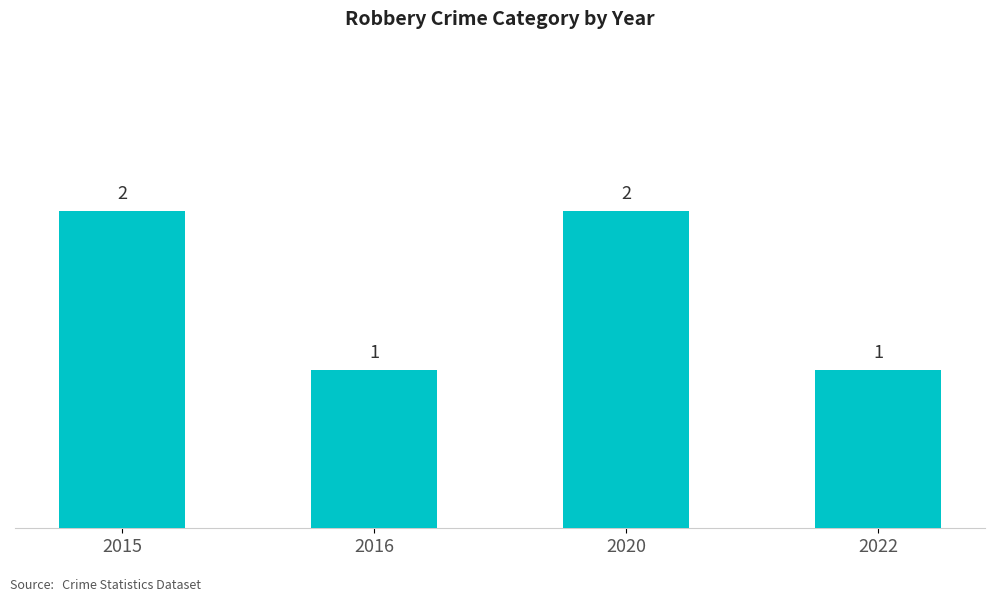

What is the smallest value displayed?

1